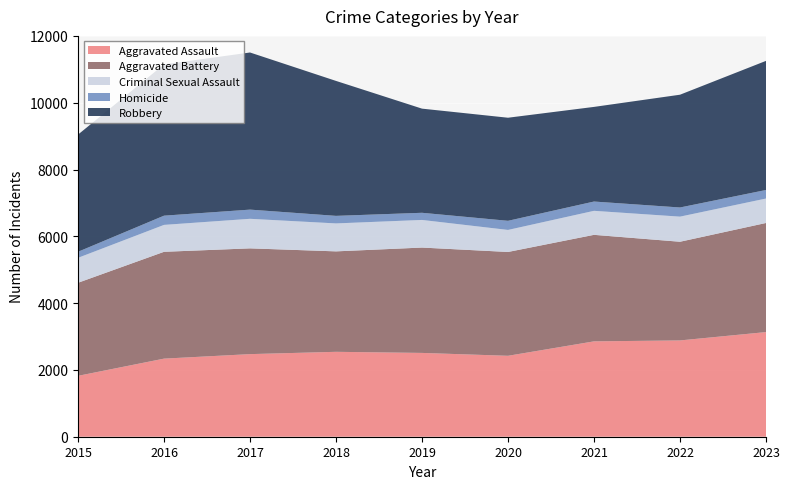

Reading left to right, extract all data points from this chart.

Aggravated Assault: 2015=1823	2016=2338	2017=2473	2018=2542	2019=2509	2020=2423	2021=2855	2022=2883	2023=3133
Aggravated Battery: 2015=2786	2016=3198	2017=3166	2018=3007	2019=3154	2020=3108	2021=3189	2022=2954	2023=3266
Criminal Sexual Assault: 2015=747	2016=806	2017=885	2018=837	2019=827	2020=660	2021=719	2022=752	2023=732
Homicide: 2015=181	2016=276	2017=275	2018=226	2019=214	2020=273	2021=278	2022=274	2023=256
Robbery: 2015=3508	2016=4529	2017=4704	2018=4040	2019=3118	2020=3086	2021=2833	2022=3376	2023=3865